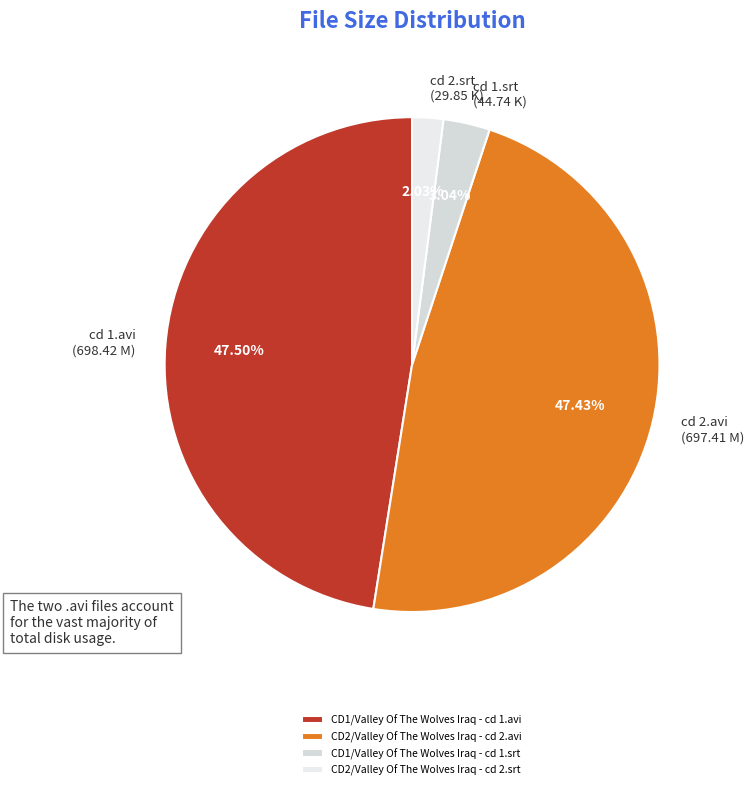

Is there a majority slice in this chart?

No